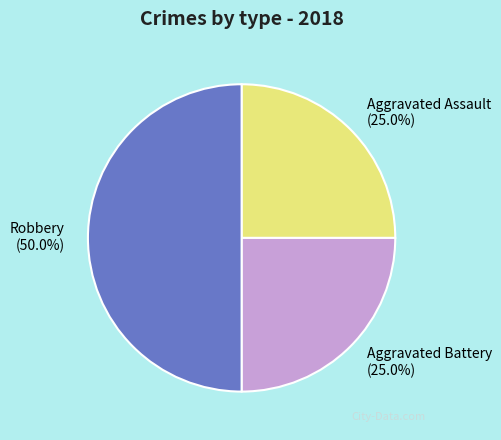

True or false: Aggravated Battery accounts for 25% of the total.

True